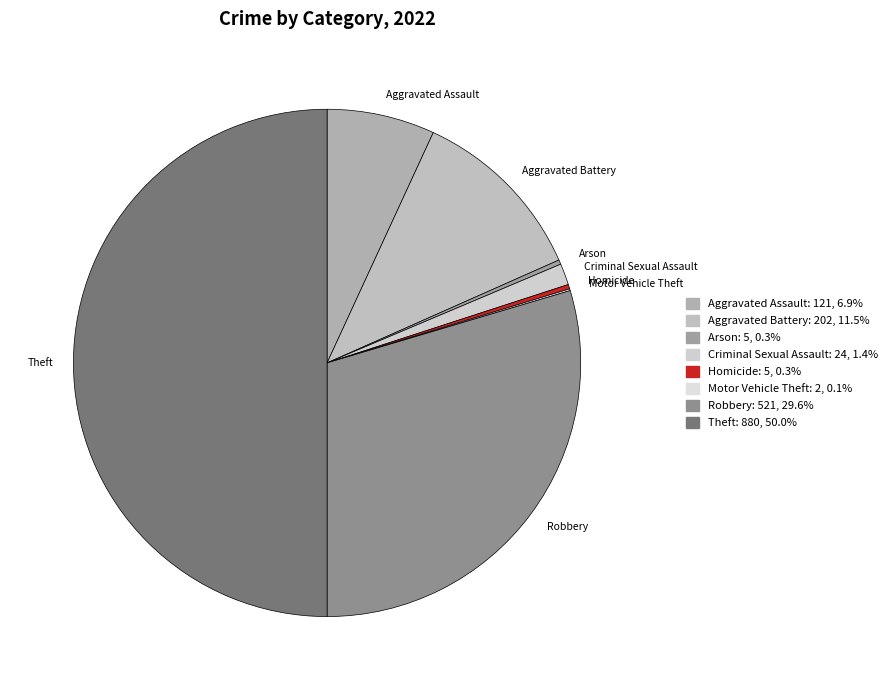

Which category has the biggest portion of the pie?

Theft